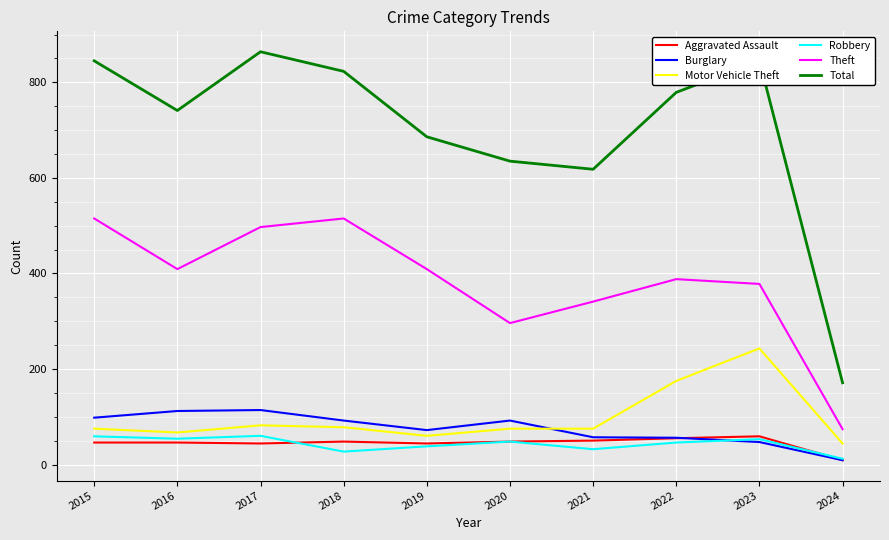

How many lines are shown in the chart?

6